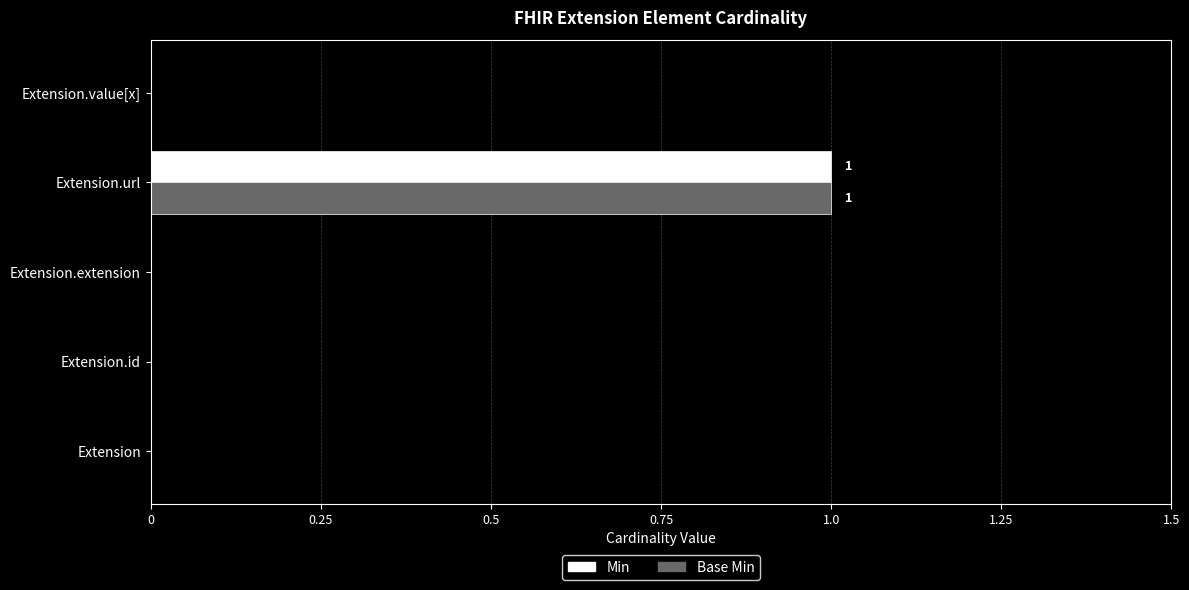

The Min series shows 0 at Extension. True or false?

True